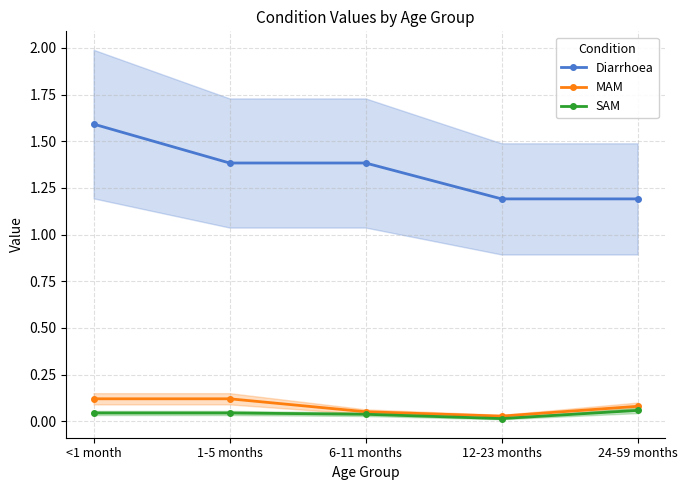

Where is the first local minimum for MAM?

12-23 months